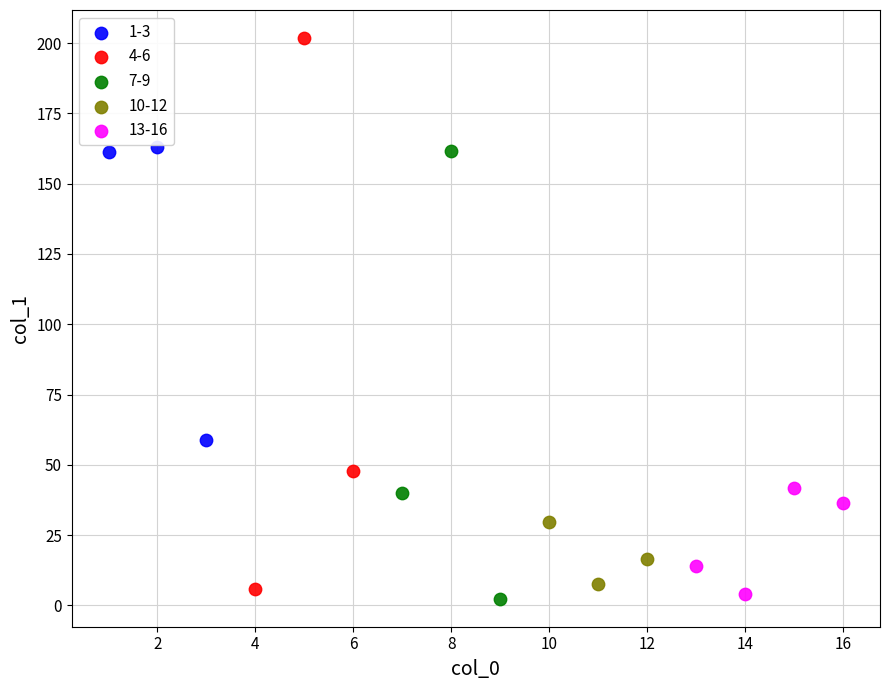

Which series has the largest Y range (max minus min)?

4-6